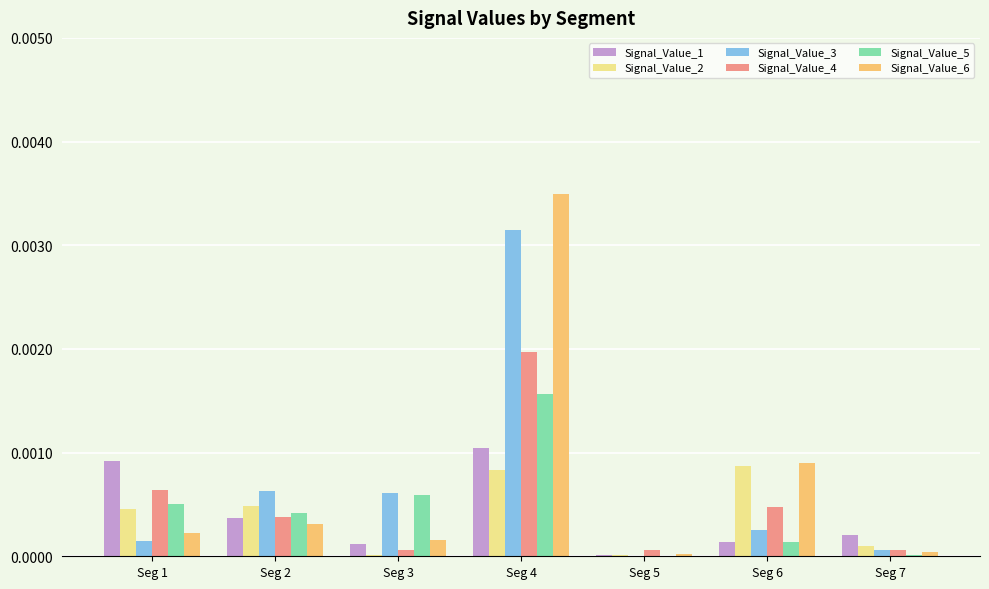

How many groups of bars are there?

7